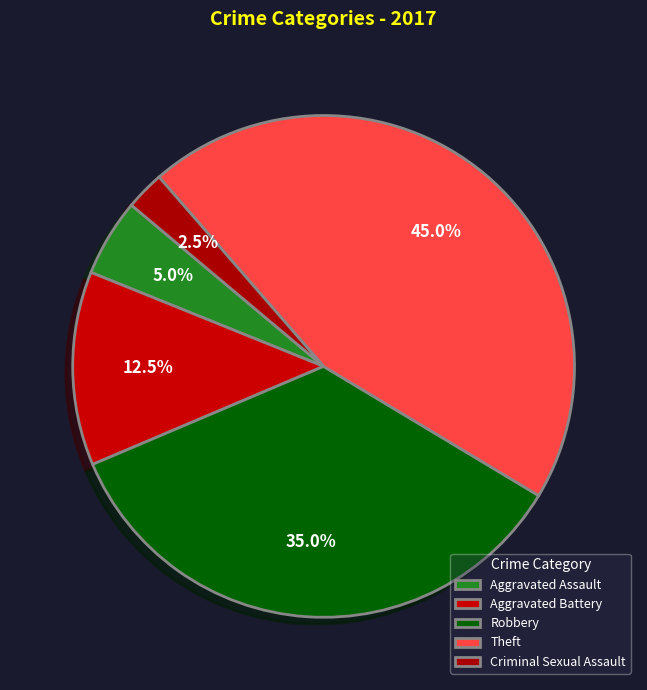

True or false: Theft accounts for 53% of the total.

False